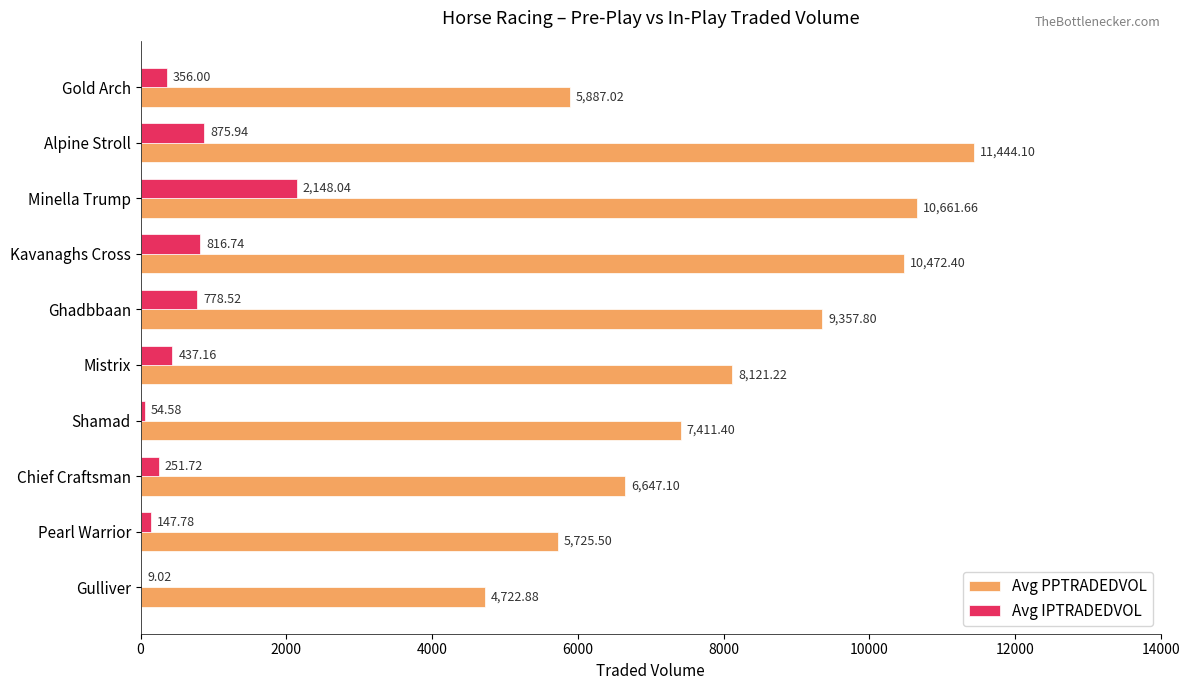

At which category is the sum across all series the highest?

Minella Trump